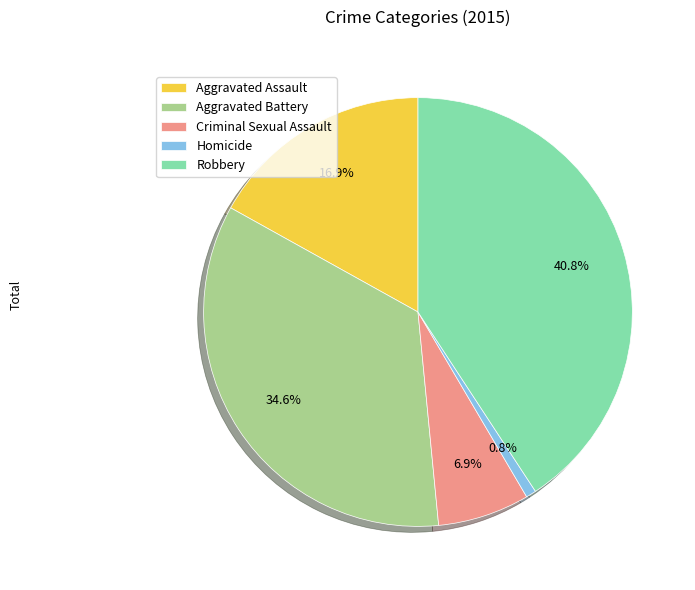

Which category has the smallest portion of the pie?

Homicide